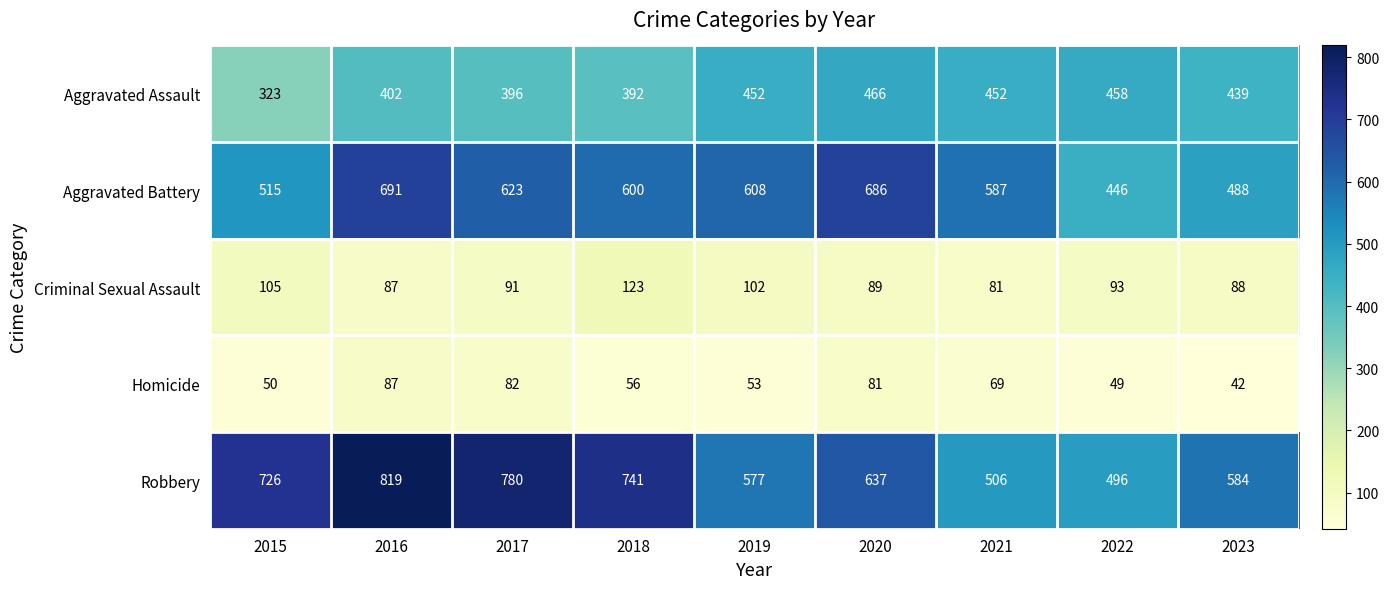

What is the minimum value shown in the chart?

42